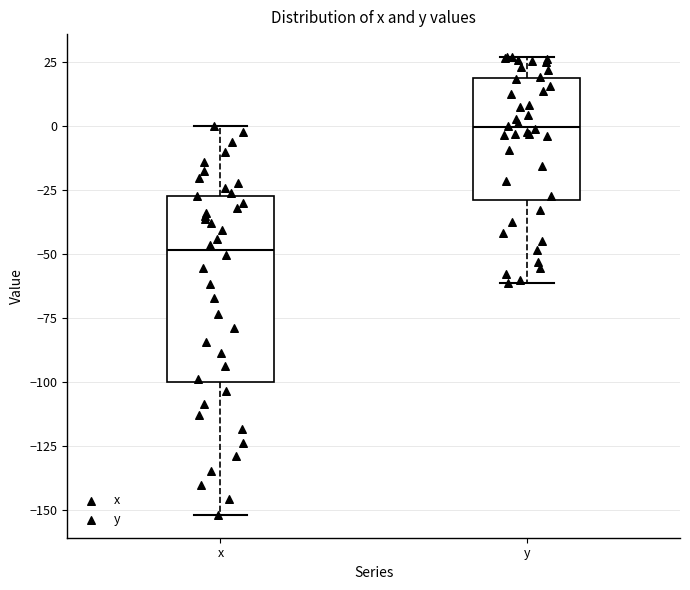

Which box is the tallest, from its lower edge to its upper edge?

x